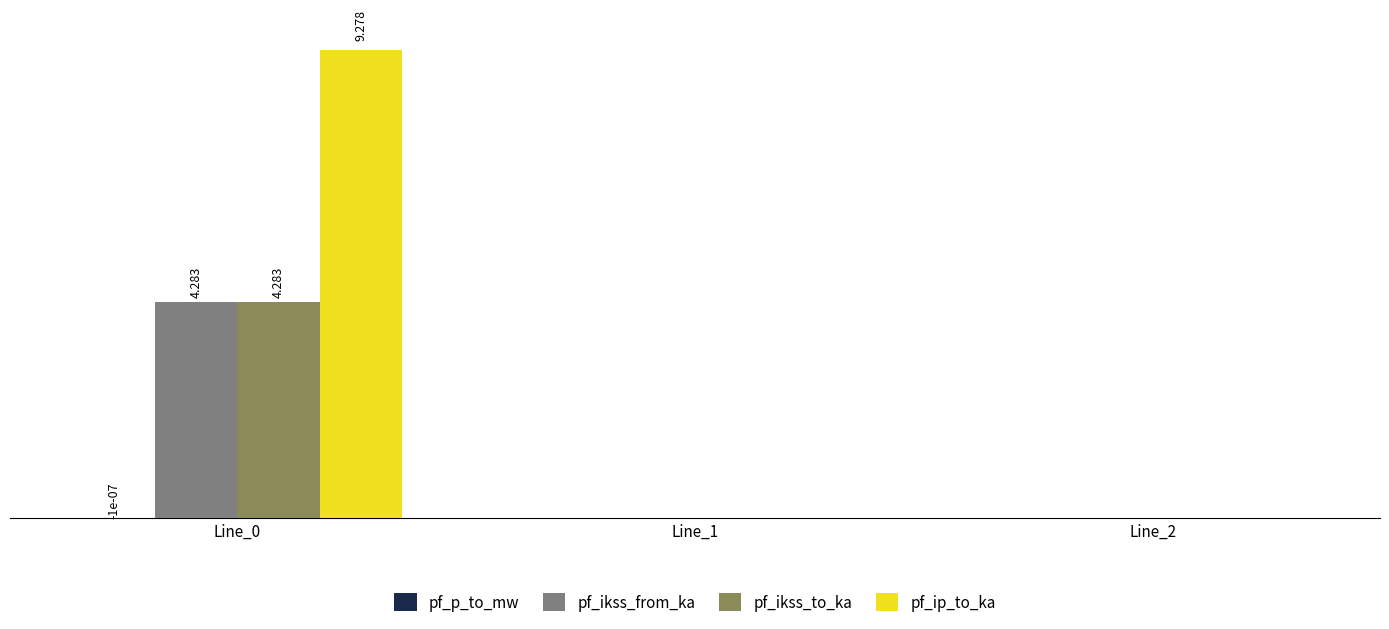

Reading left to right, transcribe all the data shown in this chart.

pf_p_to_mw: Line_0=-0.0	Line_1=0.0	Line_2=0.0
pf_ikss_from_ka: Line_0=4.3	Line_1=0.0	Line_2=0.0
pf_ikss_to_ka: Line_0=4.3	Line_1=0.0	Line_2=0.0
pf_ip_to_ka: Line_0=9.3	Line_1=0.0	Line_2=0.0